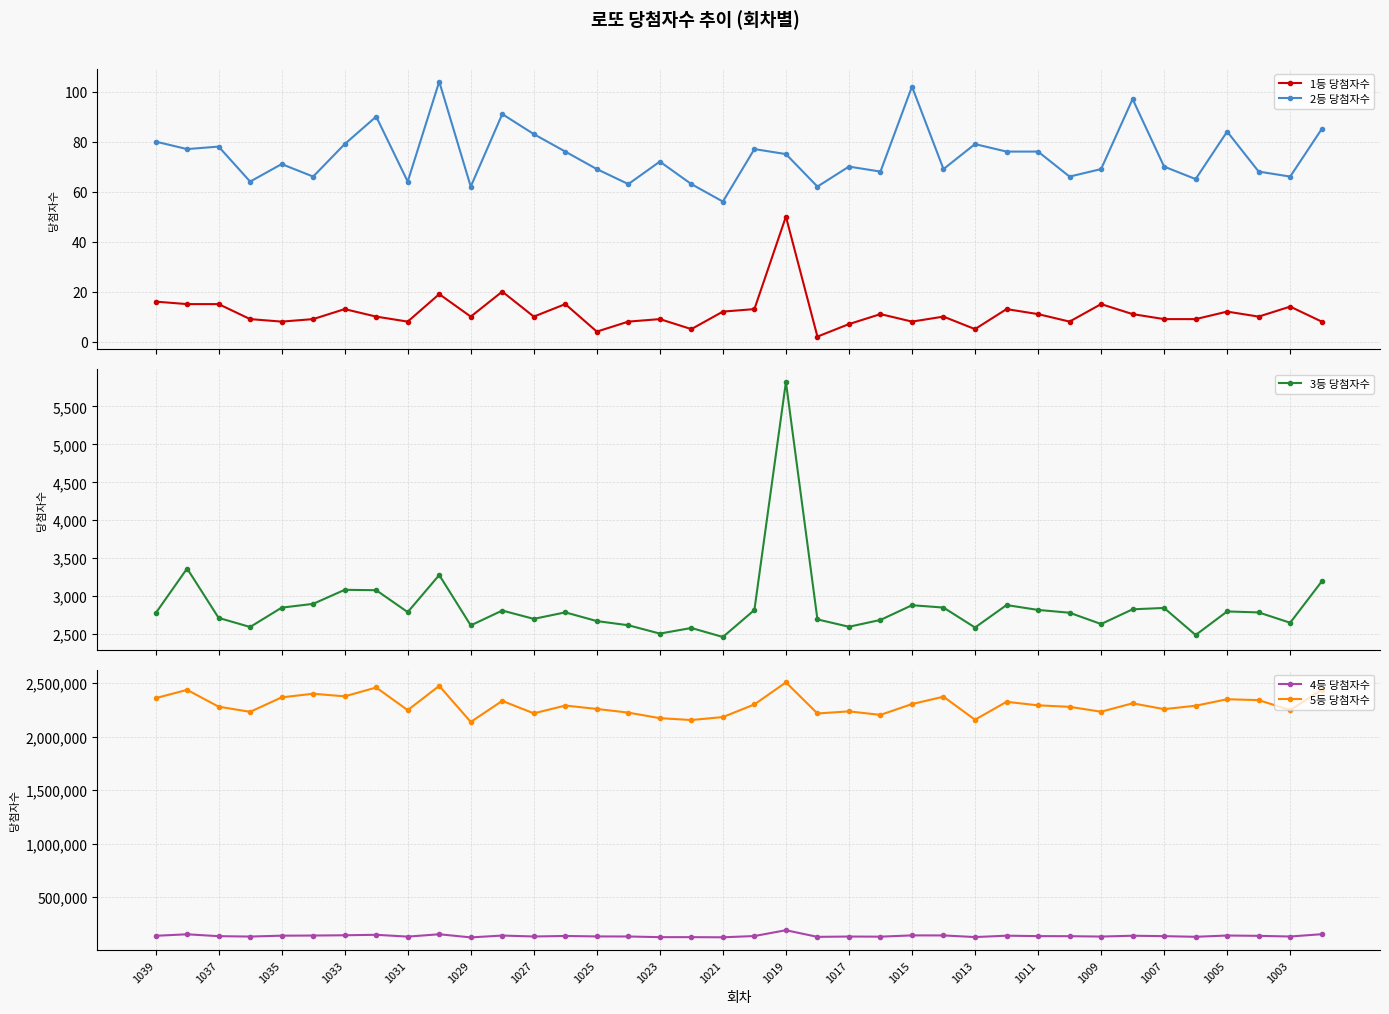

Reading left to right, what are all the values shown in this chart?

1등 당첨자수: 16	15	15	9	8	9	13	10	8	19	10	20	10	15	4	8	9	5	12	13	50	2	7	11	8	10	5	13	11	8	15	11	9	9	12	10	14	8
2등 당첨자수: 80	77	78	64	71	66	79	90	64	104	62	91	83	76	69	63	72	63	56	77	75	62	70	68	102	69	79	76	76	66	69	97	70	65	84	68	66	85
3등 당첨자수: 2773	3364	2713	2593	2848	2898	3083	3078	2789	3278	2614	2810	2700	2786	2671	2616	2506	2580	2461	2817	5823	2693	2596	2686	2880	2849	2586	2882	2818	2781	2632	2826	2844	2487	2798	2785	2649	3193
4등 당첨자수: 140403	154690	137021	133443	141624	142939	145505	149807	132815	154929	125573	142778	134097	138907	134665	134065	127810	127962	126484	138221	192646	130602	133621	132413	144321	143906	128697	141514	137485	136828	133476	141072	137134	131234	143067	140047	133896	155418
5등 당첨자수: 2359126	2436512	2279500	2231388	2366499	2400364	2376004	2458611	2247015	2473576	2136972	2333653	2217201	2290094	2258426	2224097	2172239	2155059	2182497	2300467	2506493	2216230	2235724	2202914	2304033	2372712	2157701	2324952	2292065	2278193	2232525	2311009	2256573	2288458	2349017	2340772	2247475	2436676